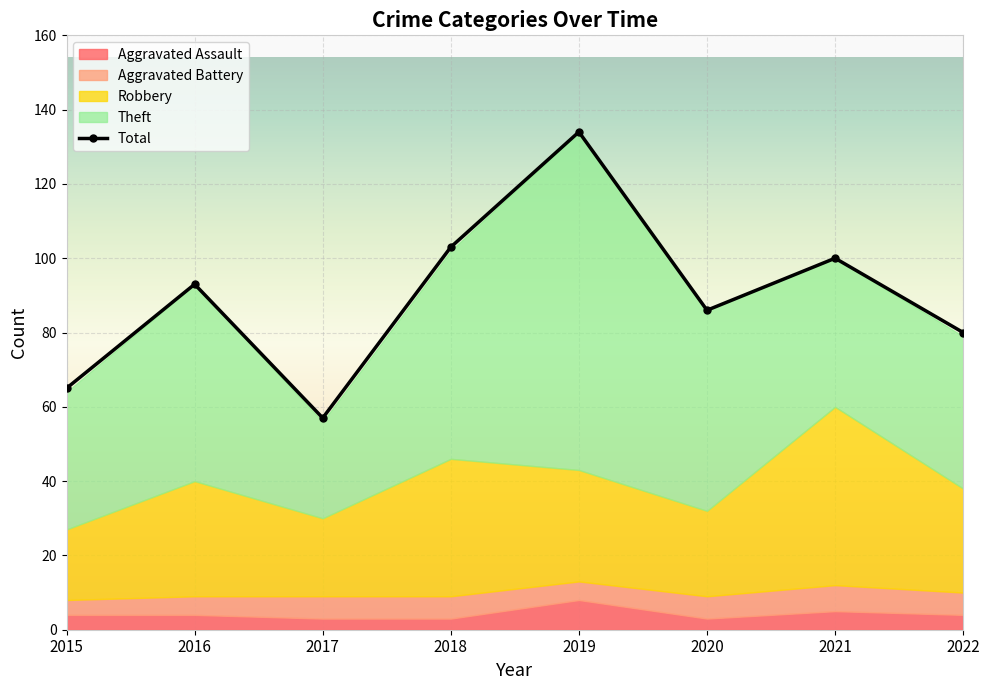

Rank the categories by value from lowest to highest.

2017, 2015, 2022, 2020, 2016, 2021, 2018, 2019